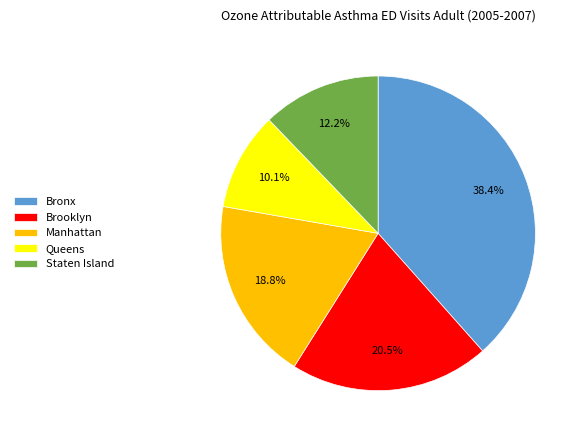

To the nearest percent, what is the combined percentage of Brooklyn and Manhattan?

39%